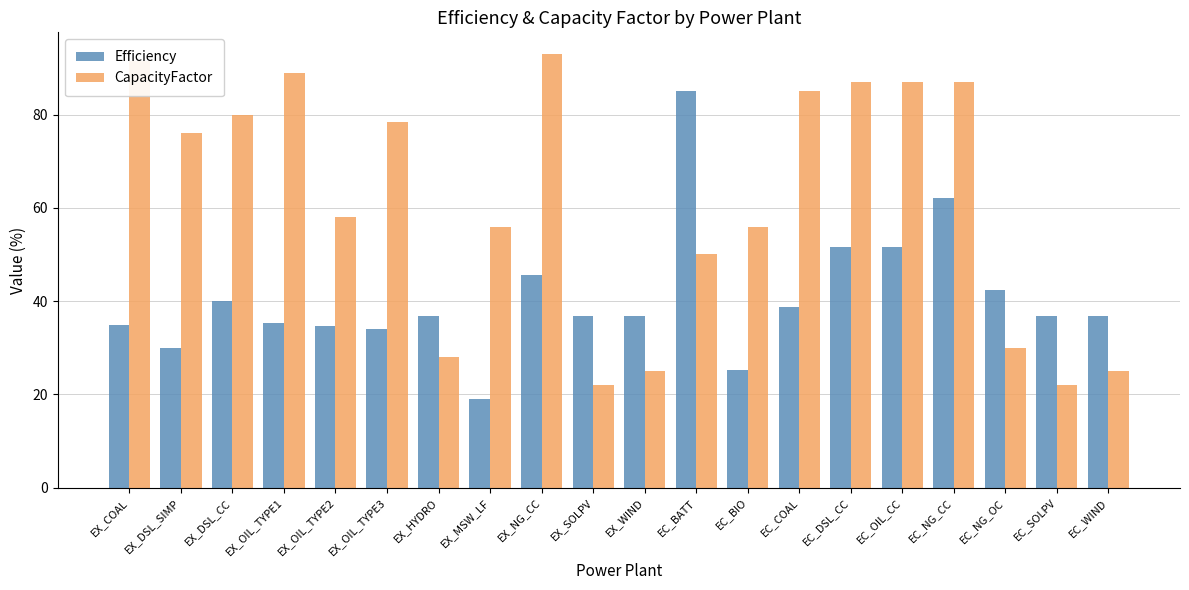

What are all the series names shown in the legend?

Efficiency, CapacityFactor